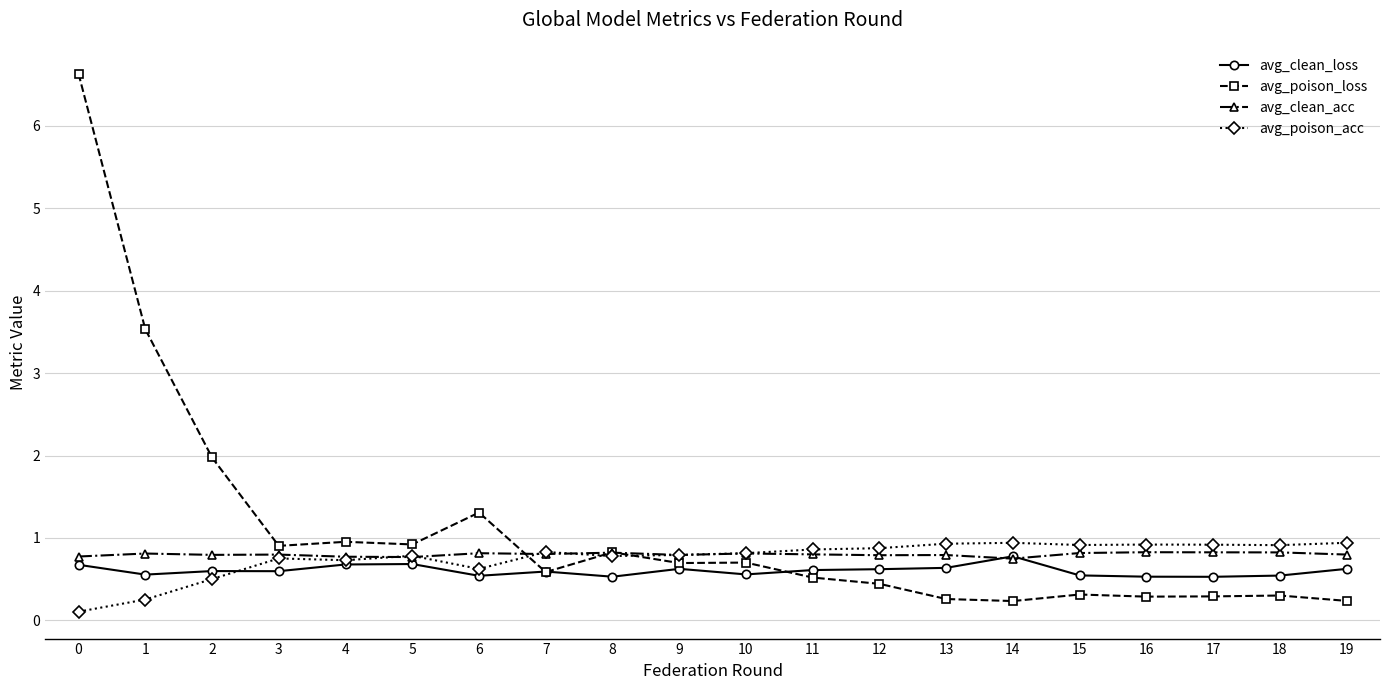

How many distinct data groups are displayed?

4